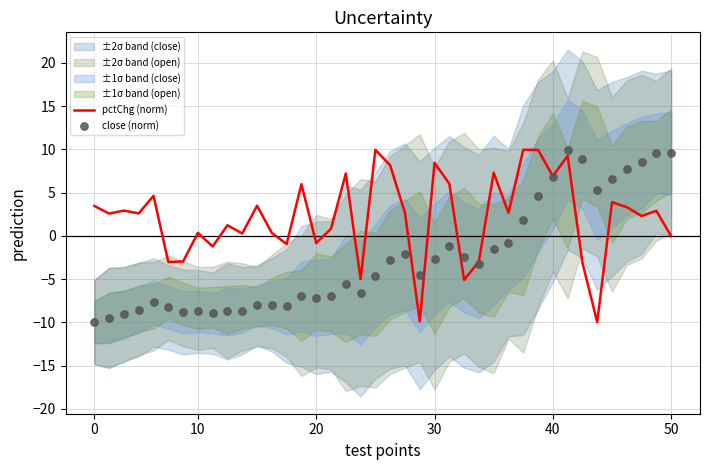

What is the total value across all series at 10?

-6.9